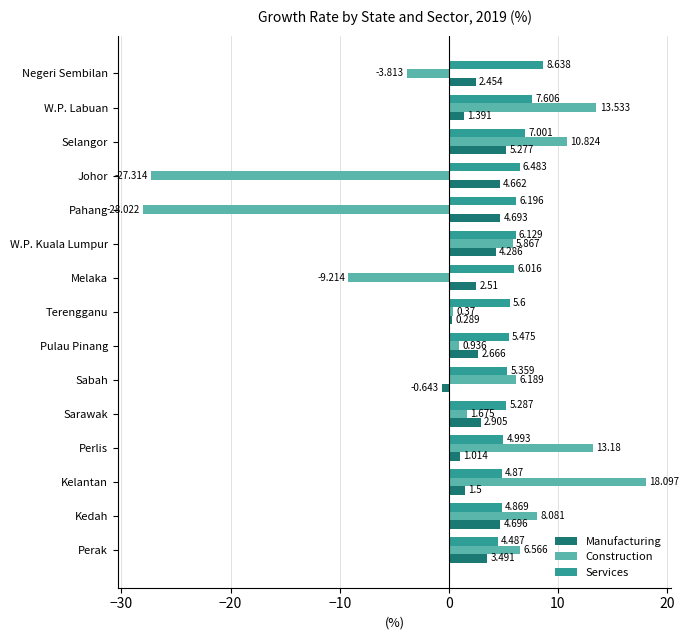

List the series in order of their peak value, lowest first.

Manufacturing, Services, Construction